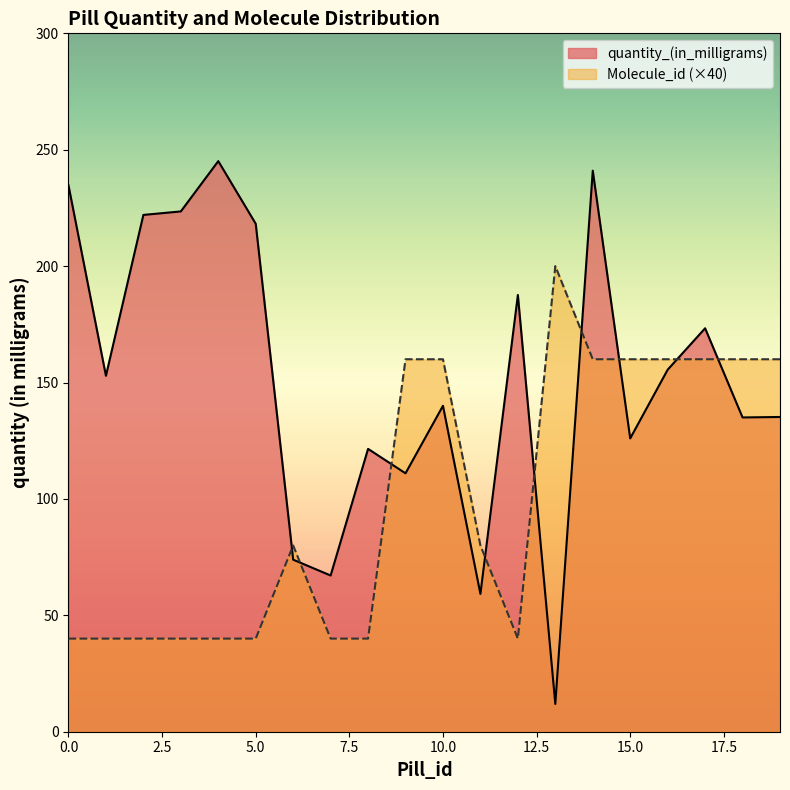

How many intersections are there between quantity_(in_milligrams) and Molecule_id?

9